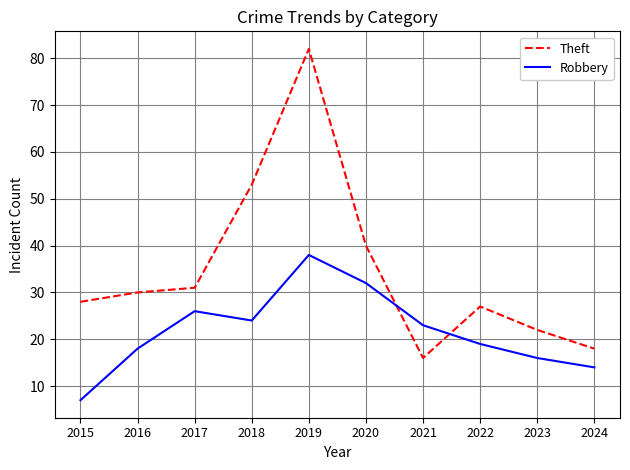

True or false: Theft and Robbery intersect in this chart.

True